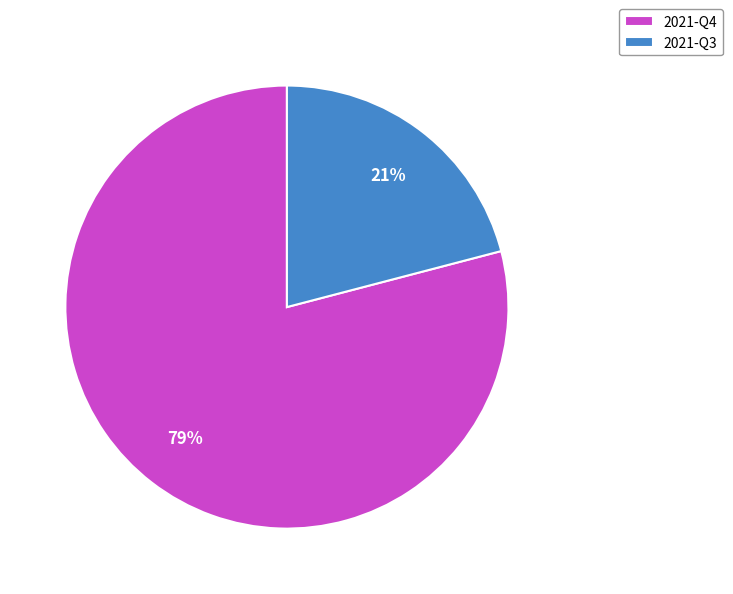

What is the largest slice in the pie chart?

2021-Q4